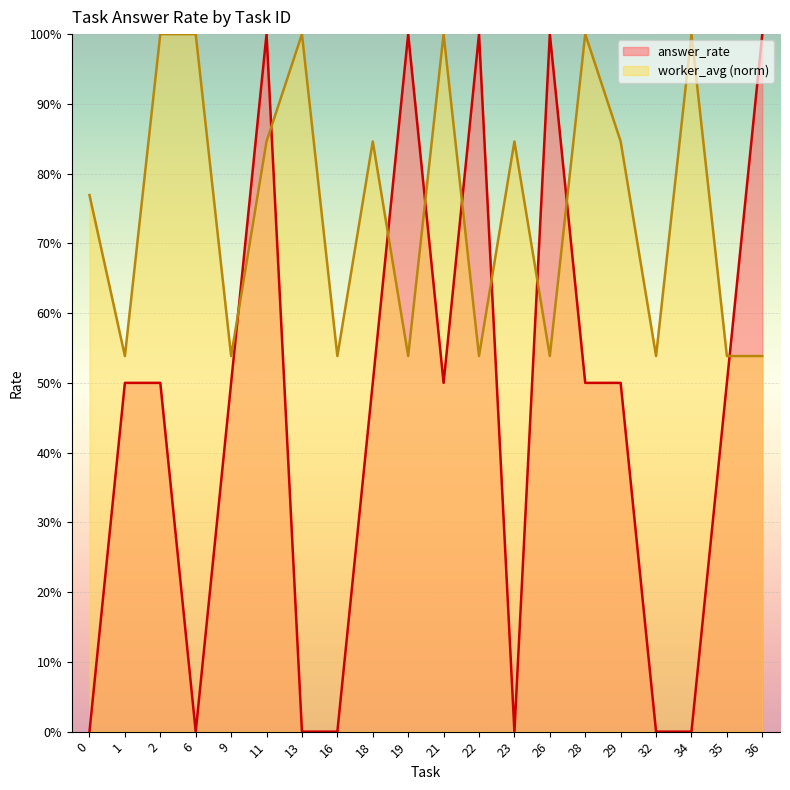

Reading left to right, what are all the values shown in this chart?

answer_rate: 0=0.0	1=0.5	2=0.5	6=0.0	9=0.5	11=1.0	13=0.0	16=0.0	18=0.5	19=1.0	21=0.5	22=1.0	23=0.0	26=1.0	28=0.5	29=0.5	32=0.0	34=0.0	35=0.5	36=1.0
worker_avg: 0=0.8	1=0.5	2=1.0	6=1.0	9=0.5	11=0.8	13=1.0	16=0.5	18=0.8	19=0.5	21=1.0	22=0.5	23=0.8	26=0.5	28=1.0	29=0.8	32=0.5	34=1.0	35=0.5	36=0.5